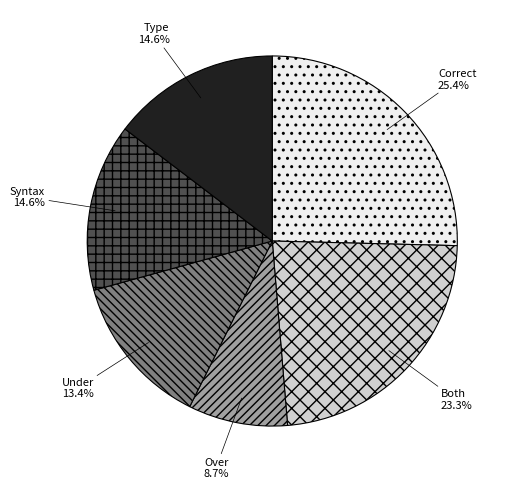

Which category has the smallest portion of the pie?

Over